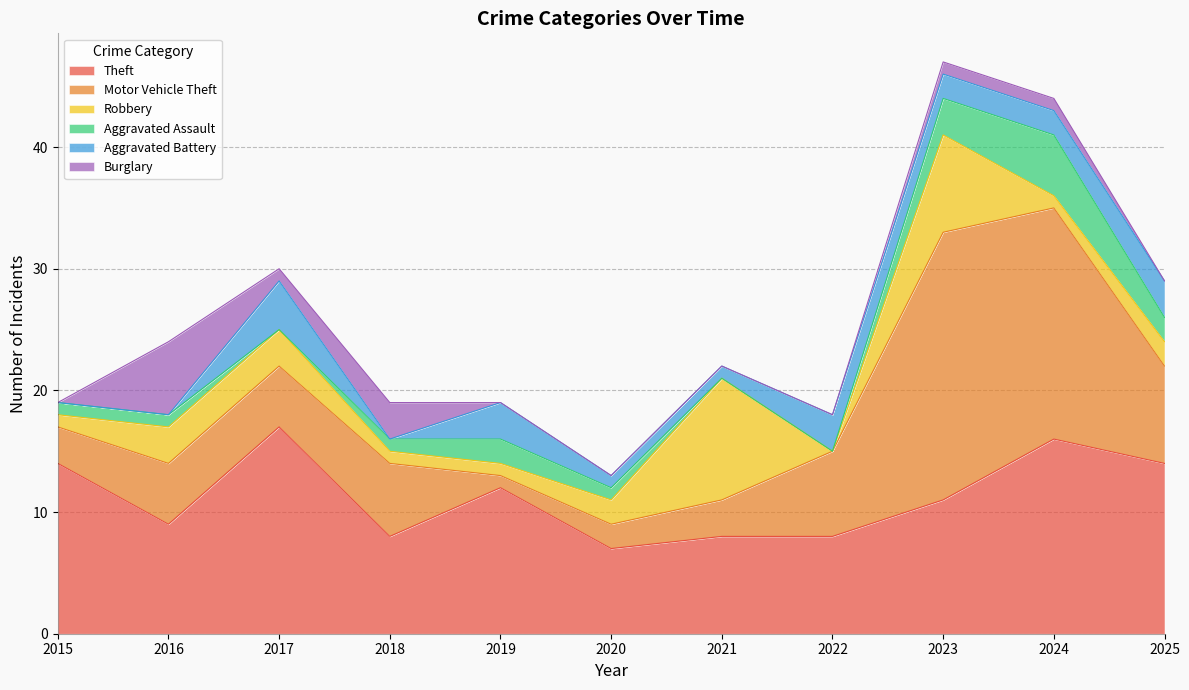

True or false: Aggravated Battery has a value of 3 at 2016.

False